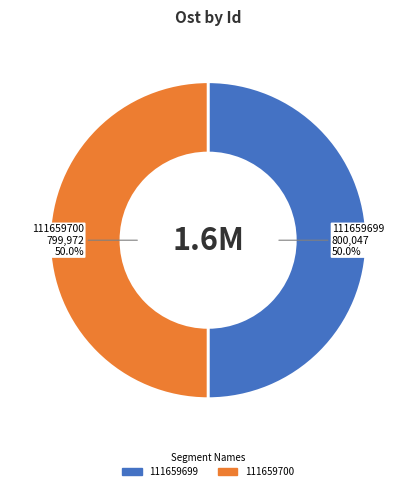

What portion of the pie excludes 111659699?

50.0%